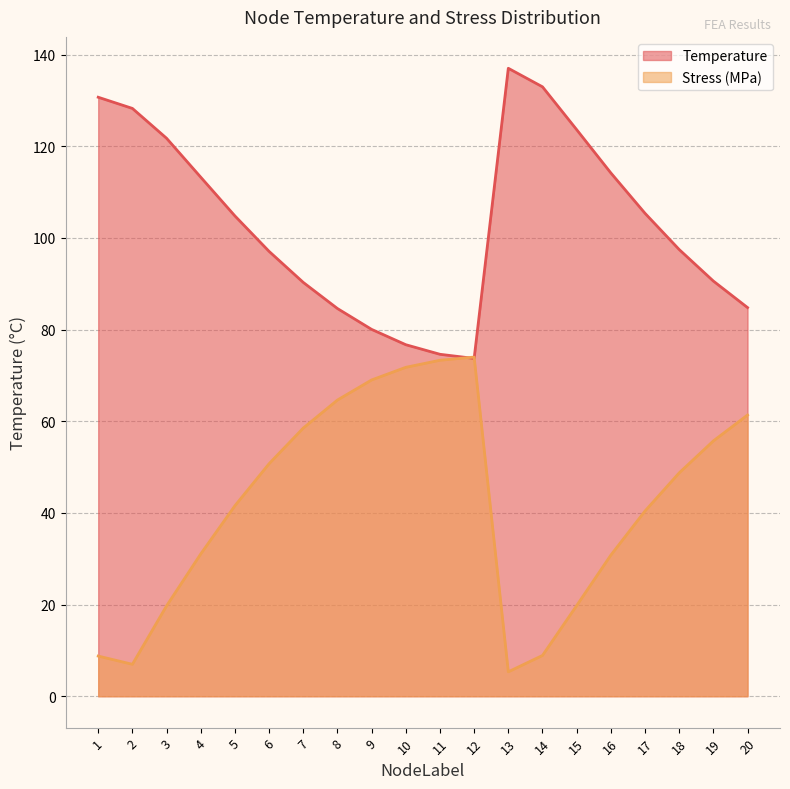

How many interior local peaks does the Stress (MPa) series have?

1